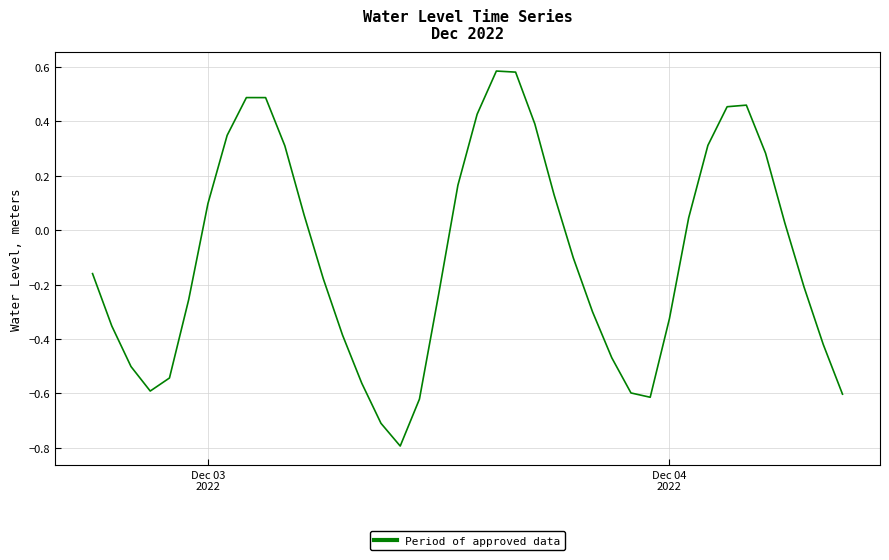

What is the difference between the maximum and minimum values?

1.4